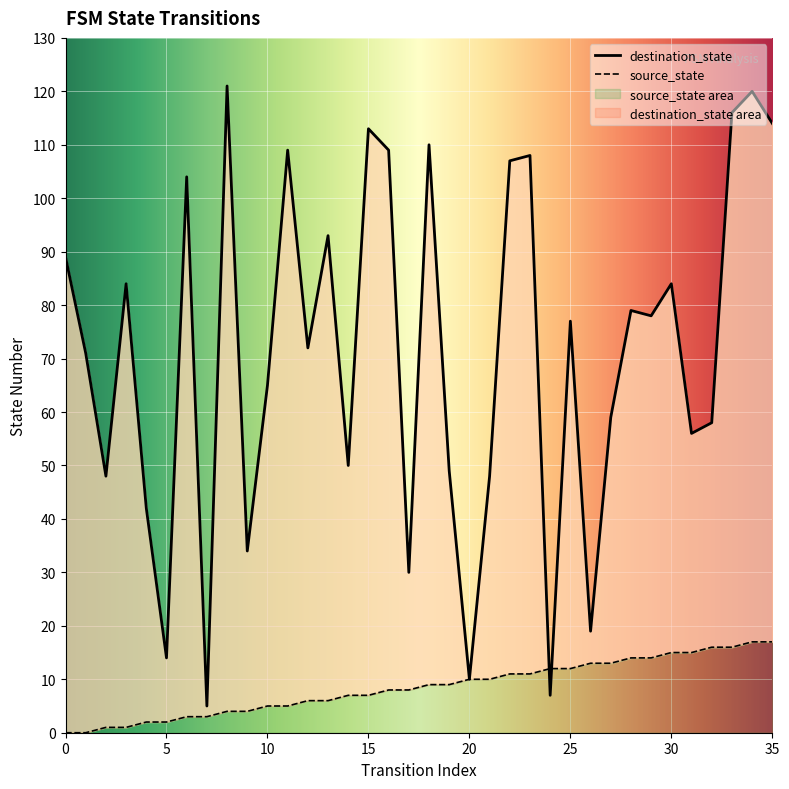

Reading left to right, extract all data points from this chart.

source_state: 0=0	1=0	2=1	3=1	4=2	5=2	6=3	7=3	8=4	9=4	10=5	11=5	12=6	13=6	14=7	15=7	16=8	17=8	18=9	19=9	20=10	21=10	22=11	23=11	24=12	25=12	26=13	27=13	28=14	29=14	30=15	31=15	32=16	33=16	34=17	35=17
destination_state: 0=89	1=71	2=48	3=84	4=42	5=14	6=104	7=5	8=121	9=34	10=65	11=109	12=72	13=93	14=50	15=113	16=109	17=30	18=110	19=49	20=10	21=48	22=107	23=108	24=7	25=77	26=19	27=59	28=79	29=78	30=84	31=56	32=58	33=116	34=120	35=114